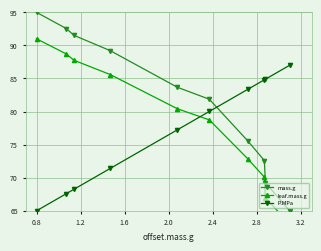

What is the minimum value for mass.g?

65.0